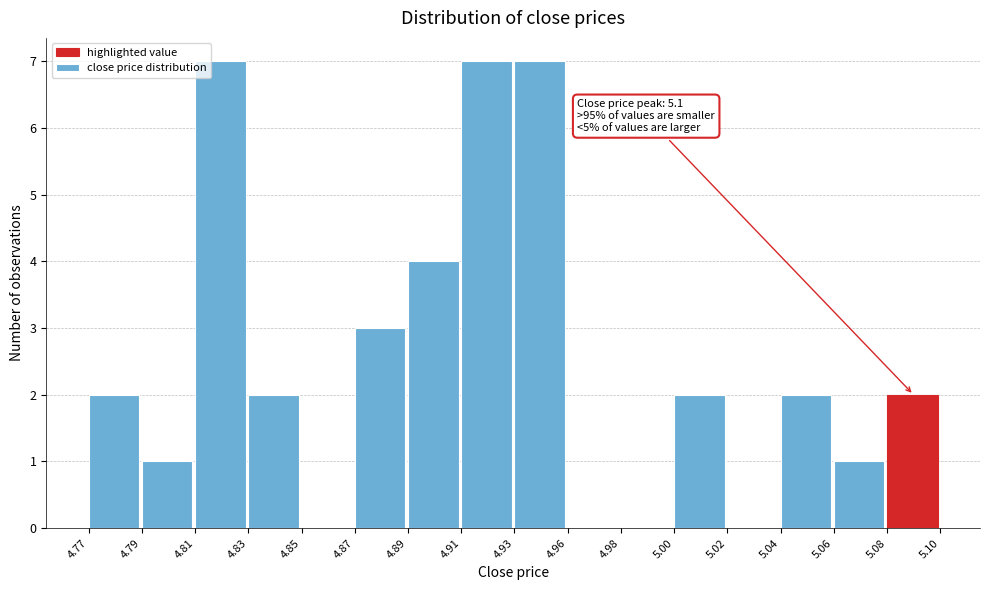

Reading left to right, transcribe all the data shown in this chart.

4.77=2	4.79=1	4.81=7	4.83=2	4.85=0	4.87=3	4.89=4	4.91=7	4.93=7	4.96=0	4.98=0	5.00=2	5.02=0	5.04=2	5.06=1	5.08=2